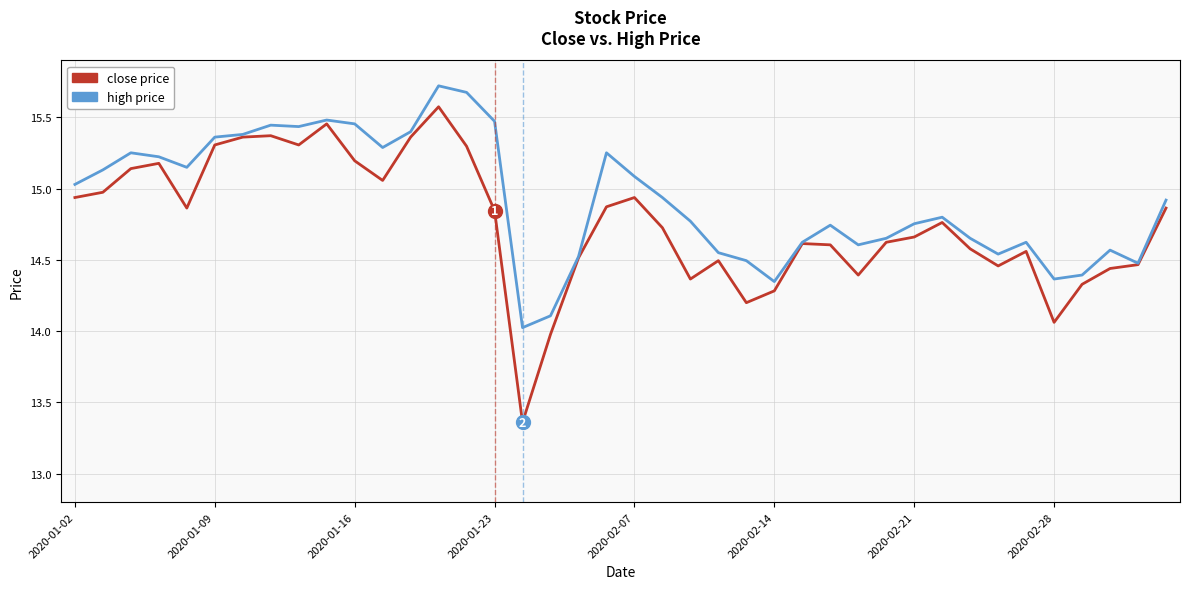

What is the greatest value displayed?

15.7